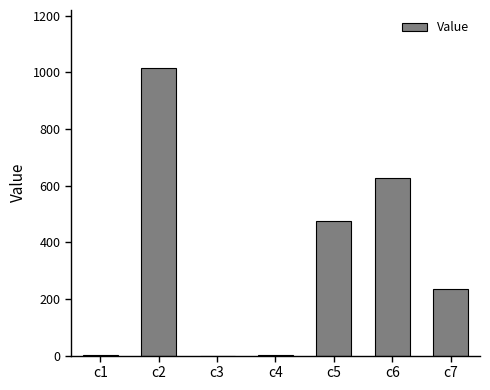

At which label is the value closest to 508?

c5